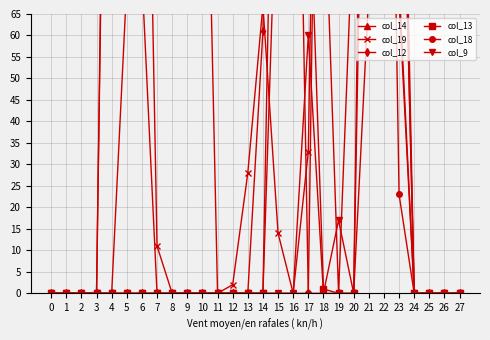

Which series has the widest spread of values?

col_18